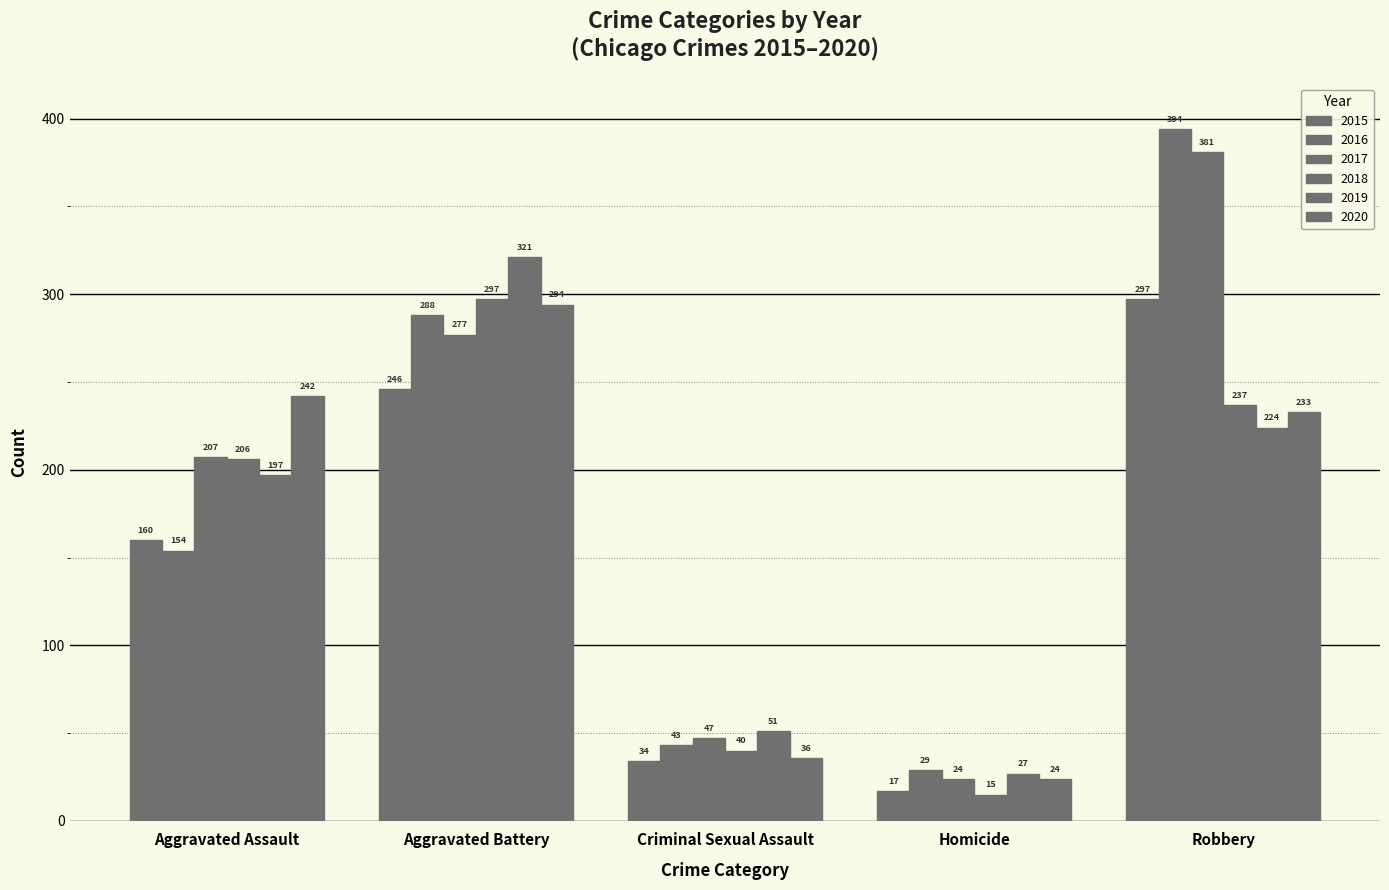

What position from the right is Criminal Sexual Assault?

3